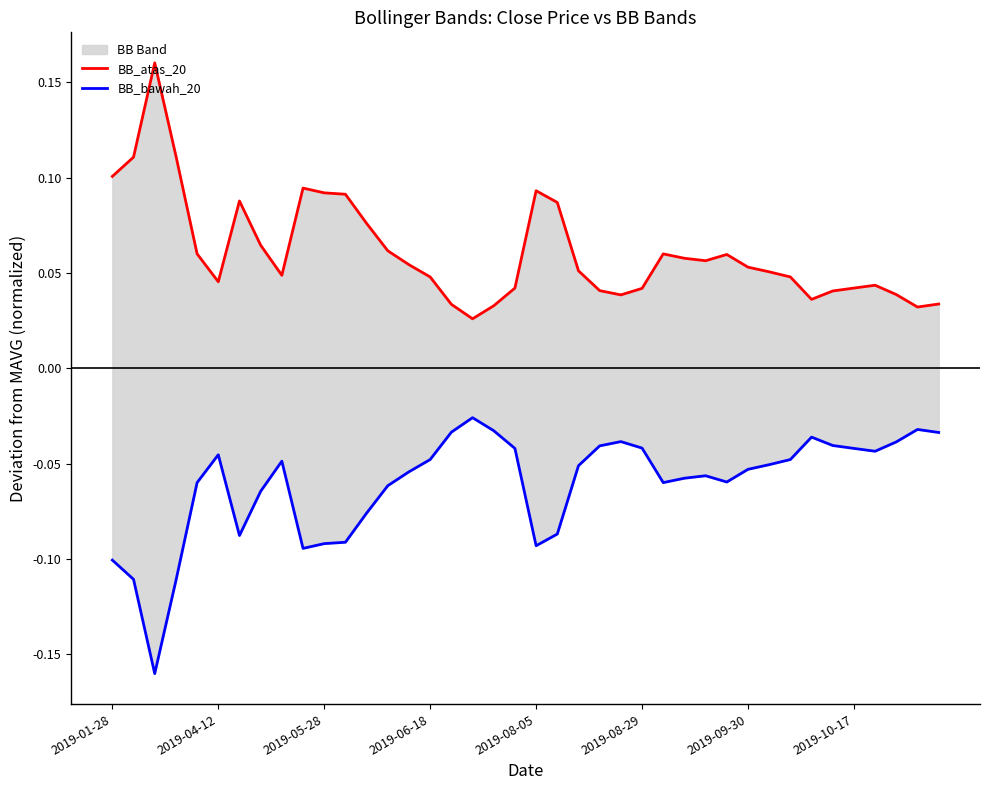

What position from the right is 23?

17